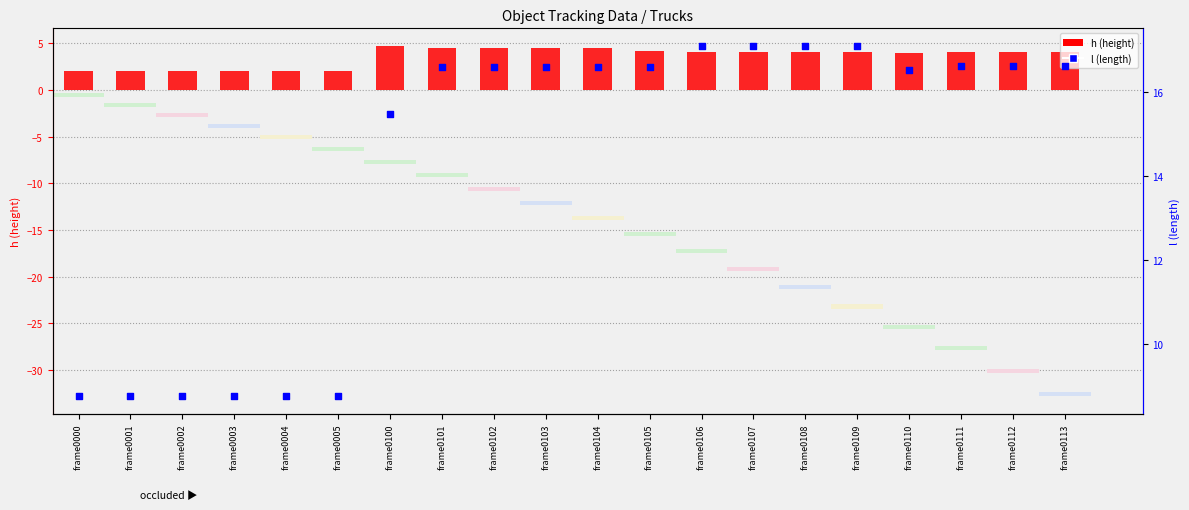

What are all the series names shown in the legend?

h (height), l (length)